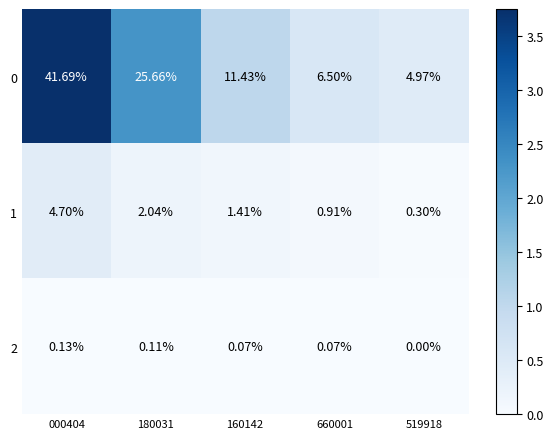

What is the total value across all series at 000404?

46.5